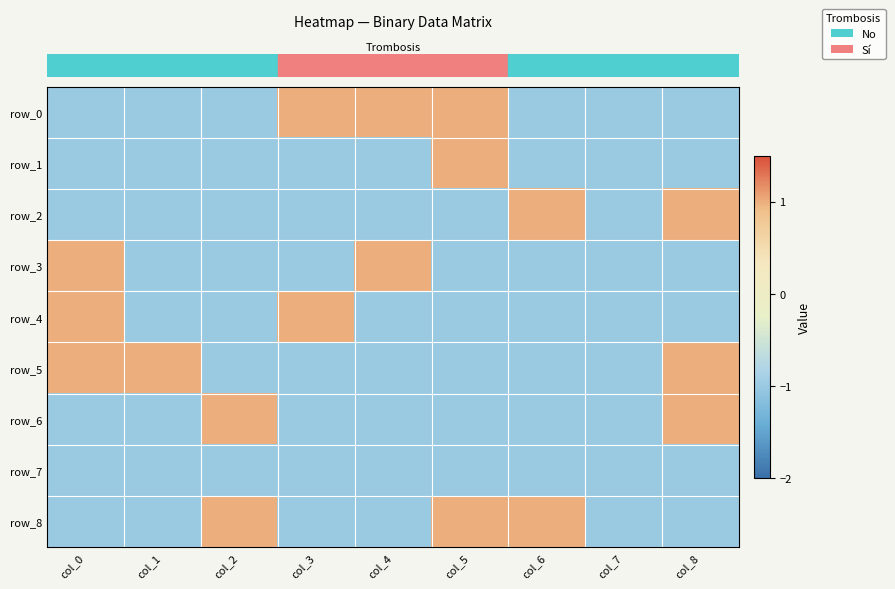

Reading left to right, list all the values displayed in this chart.

row_0: col_0=-1	col_1=-1	col_2=-1	col_3=1	col_4=1	col_5=1	col_6=-1	col_7=-1	col_8=-1
row_1: col_0=-1	col_1=-1	col_2=-1	col_3=-1	col_4=-1	col_5=1	col_6=-1	col_7=-1	col_8=-1
row_2: col_0=-1	col_1=-1	col_2=-1	col_3=-1	col_4=-1	col_5=-1	col_6=1	col_7=-1	col_8=1
row_3: col_0=1	col_1=-1	col_2=-1	col_3=-1	col_4=1	col_5=-1	col_6=-1	col_7=-1	col_8=-1
row_4: col_0=1	col_1=-1	col_2=-1	col_3=1	col_4=-1	col_5=-1	col_6=-1	col_7=-1	col_8=-1
row_5: col_0=1	col_1=1	col_2=-1	col_3=-1	col_4=-1	col_5=-1	col_6=-1	col_7=-1	col_8=1
row_6: col_0=-1	col_1=-1	col_2=1	col_3=-1	col_4=-1	col_5=-1	col_6=-1	col_7=-1	col_8=1
row_7: col_0=-1	col_1=-1	col_2=-1	col_3=-1	col_4=-1	col_5=-1	col_6=-1	col_7=-1	col_8=-1
row_8: col_0=-1	col_1=-1	col_2=1	col_3=-1	col_4=-1	col_5=1	col_6=1	col_7=-1	col_8=-1